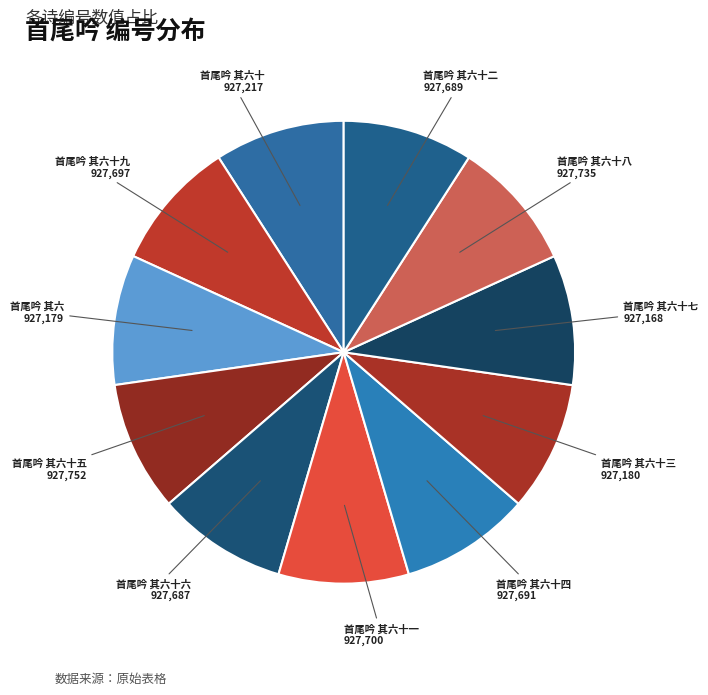

Is the sum of 首尾吟 其六十六 and 首尾吟 其六十一 greater than half?

No